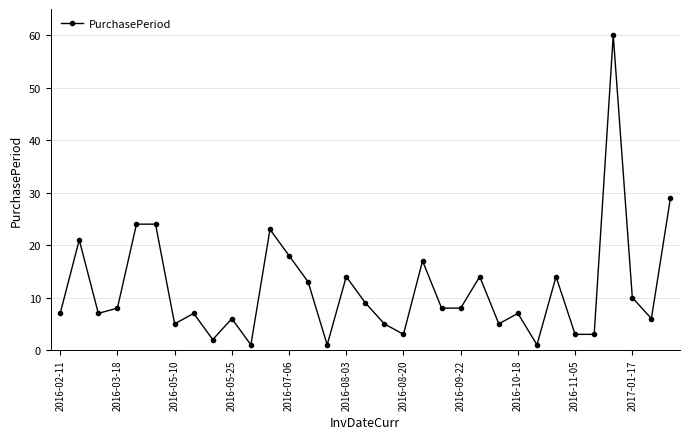

True or false: there are more than 2 points higher than both neighbors.

True